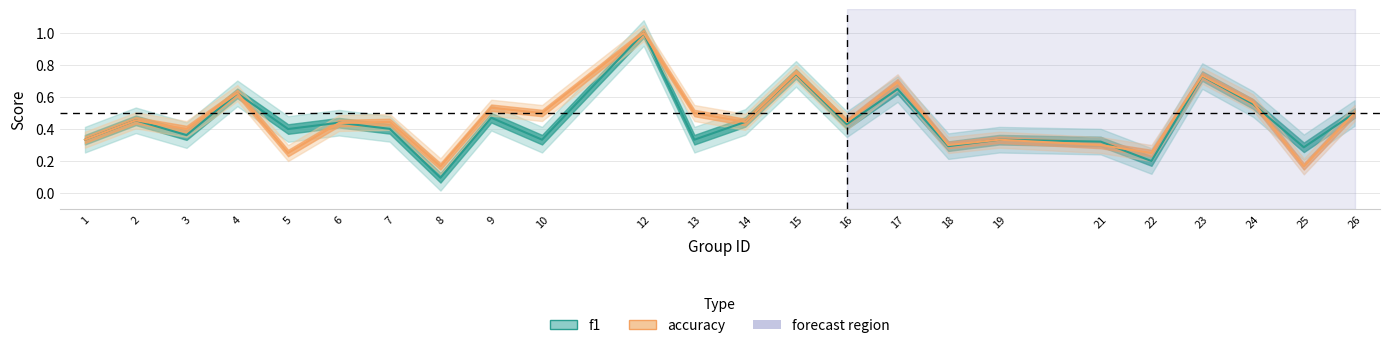

Which series changed the most between 4 and 17?

accuracy